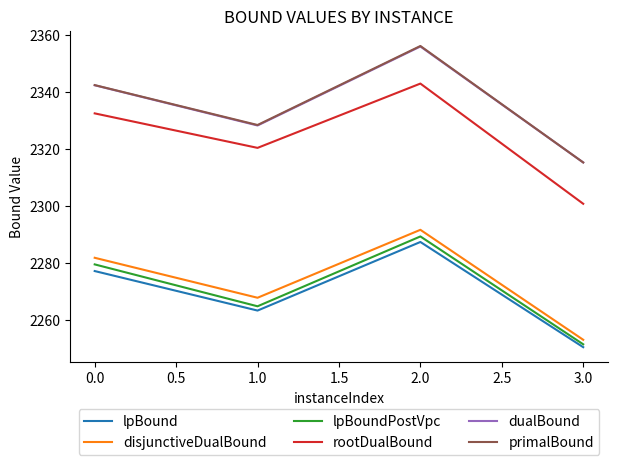

List the labels in order of disjunctiveDualBound value, largest first.

2.0, 0.0, 1.0, 3.0